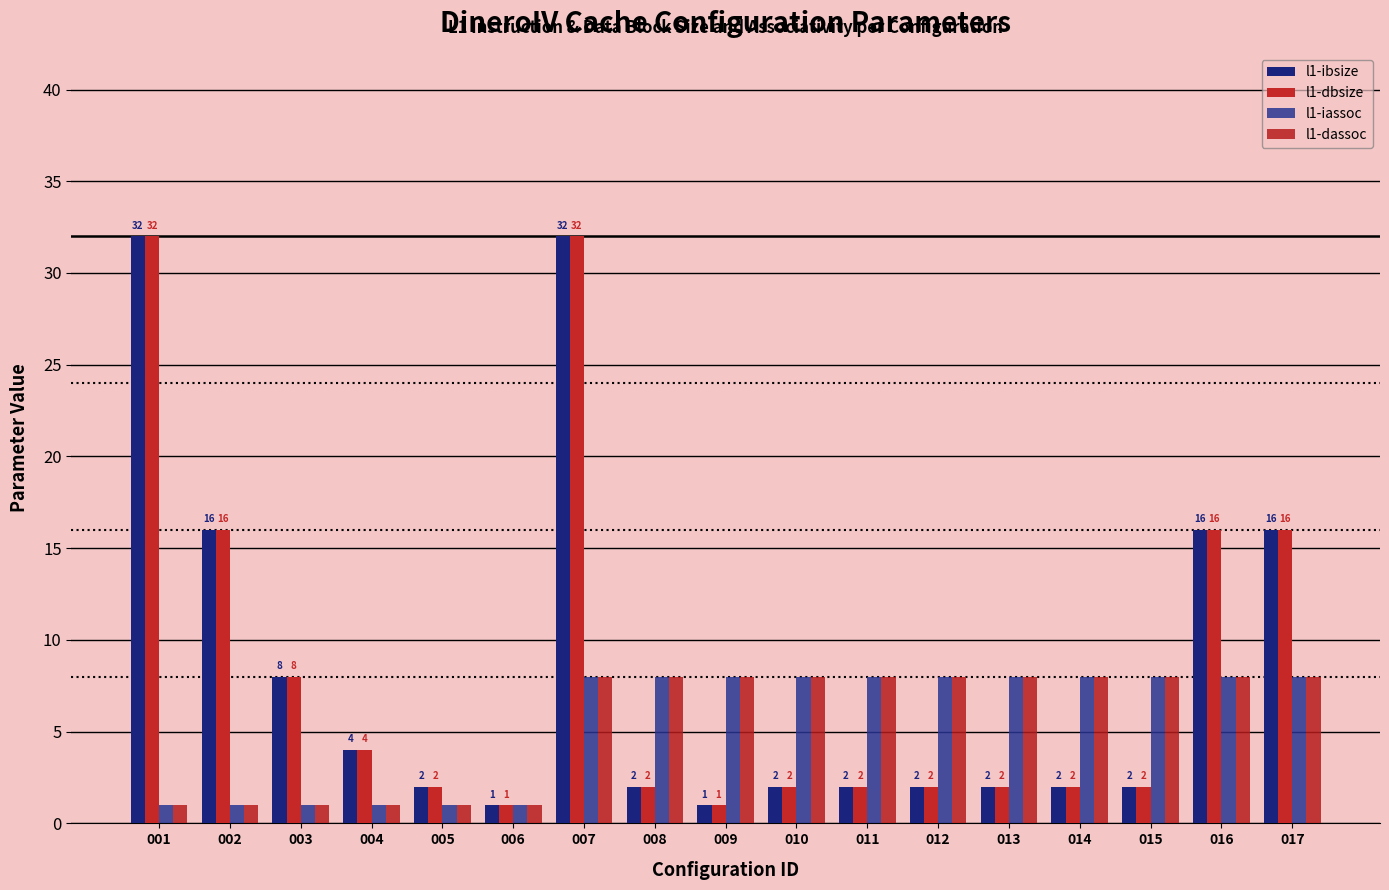

Which has a higher value, 007 or 003?

007